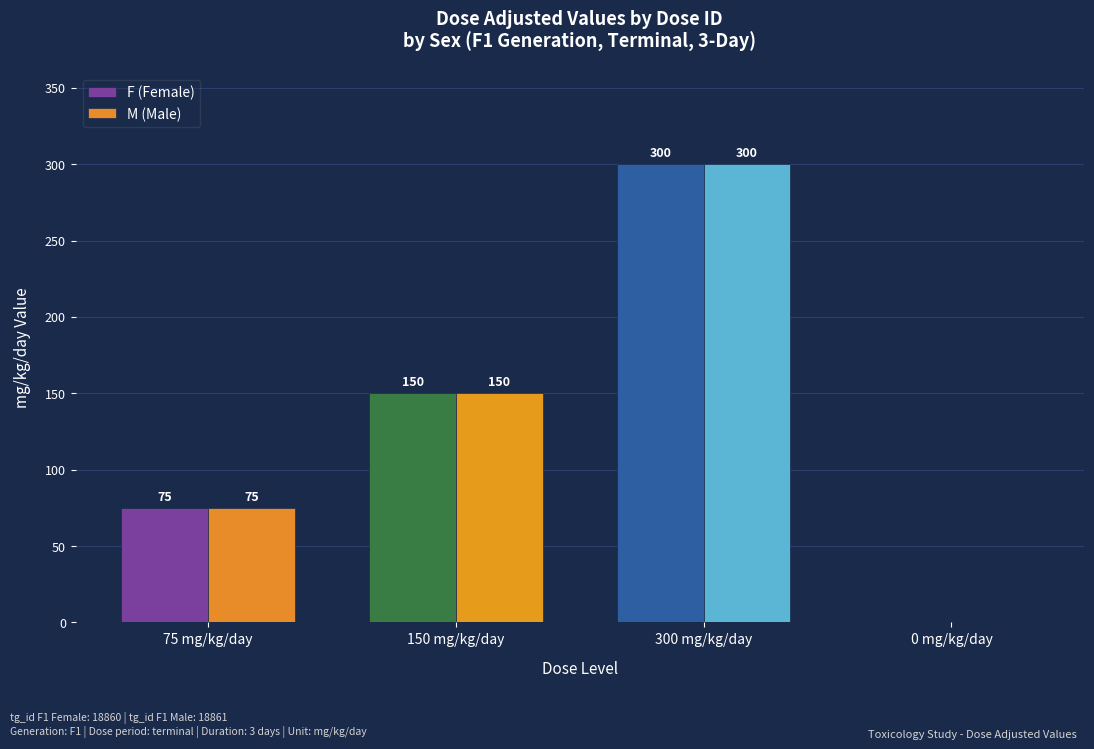

What value does the M (Male) series have at 150 mg/kg/day, to the nearest 50?

150